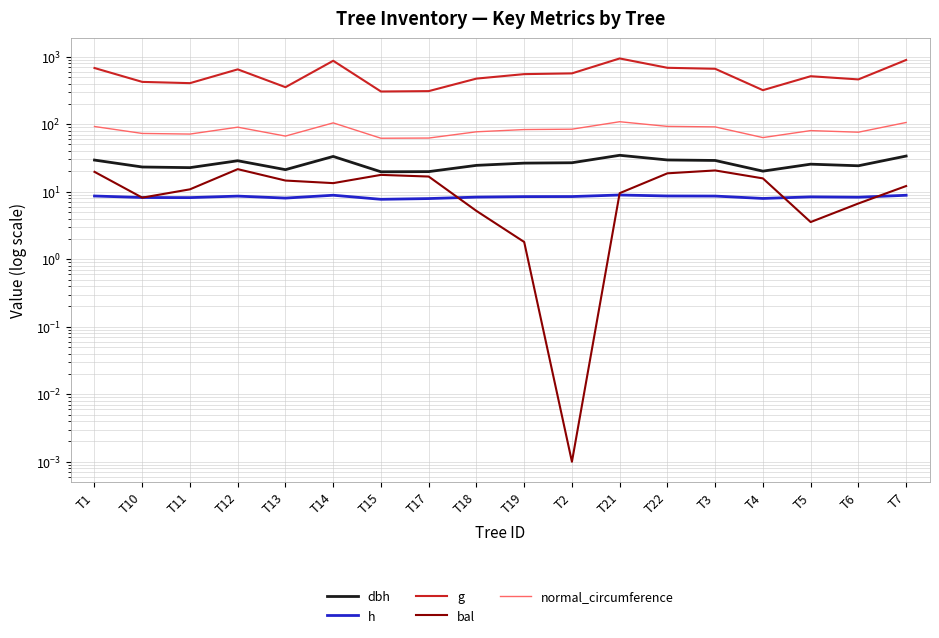

What is the label of the 9th point from the right?

T19